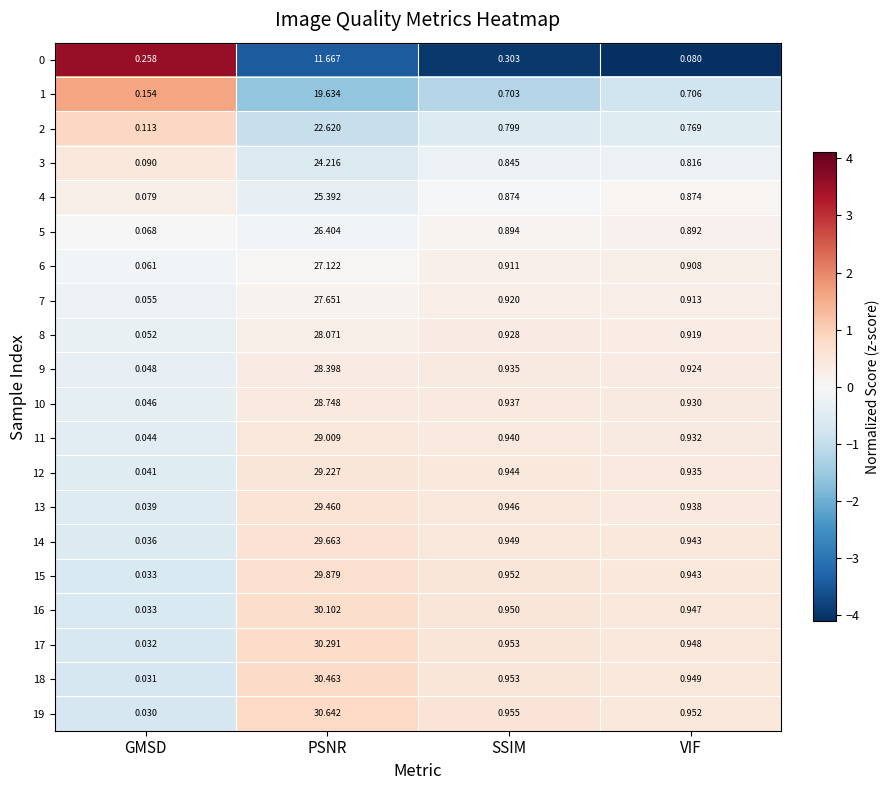

How many data points does each series have?

4